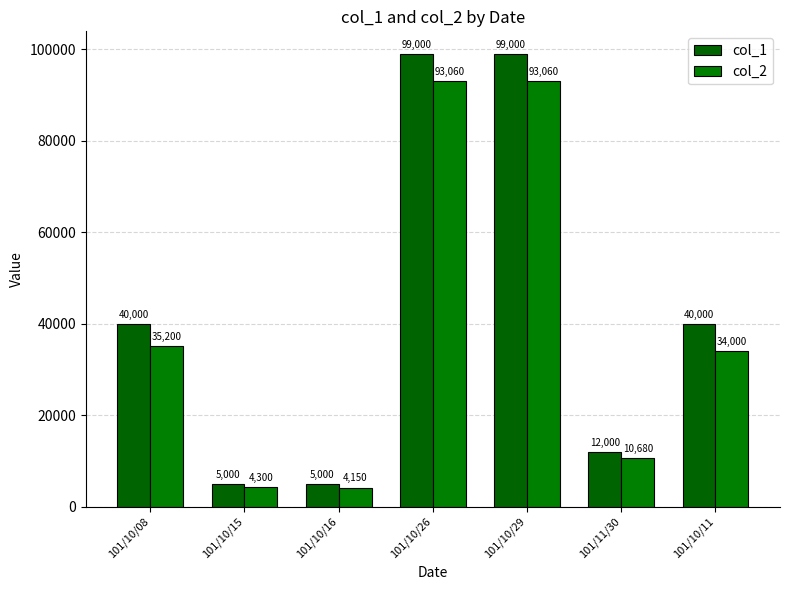

What is the average value of the col_1 series?

42857